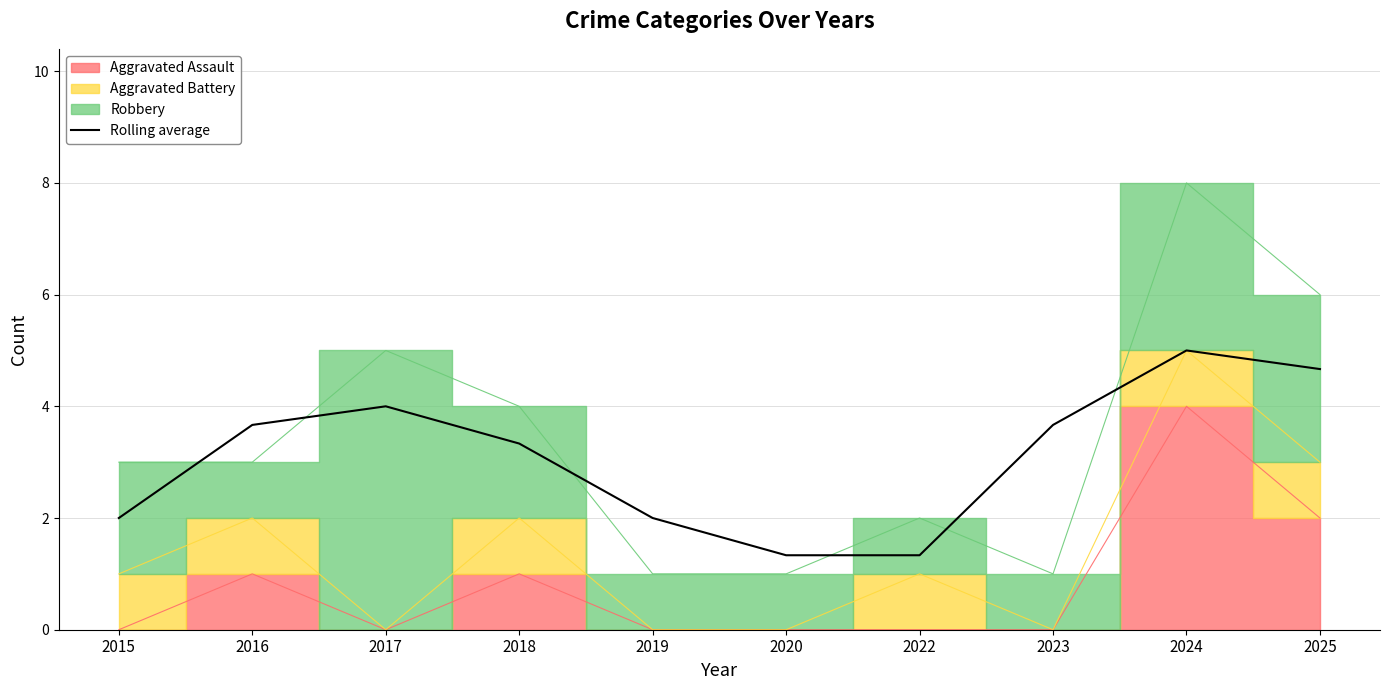

How many categories are shown in the chart?

10